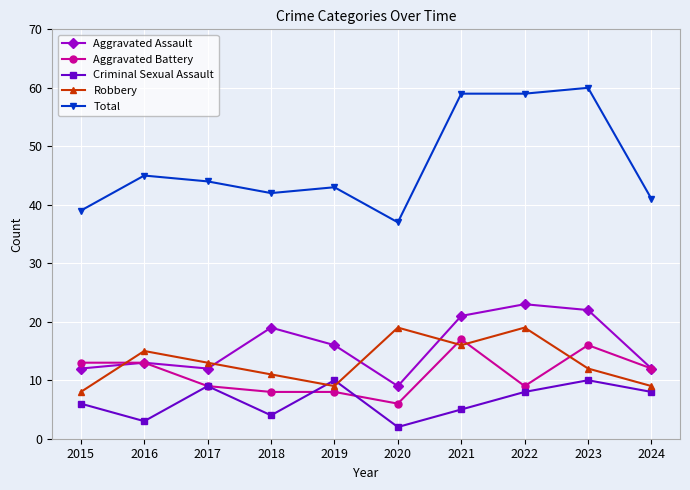

What is the difference between the maximum and second lowest values in the Robbery series?

10